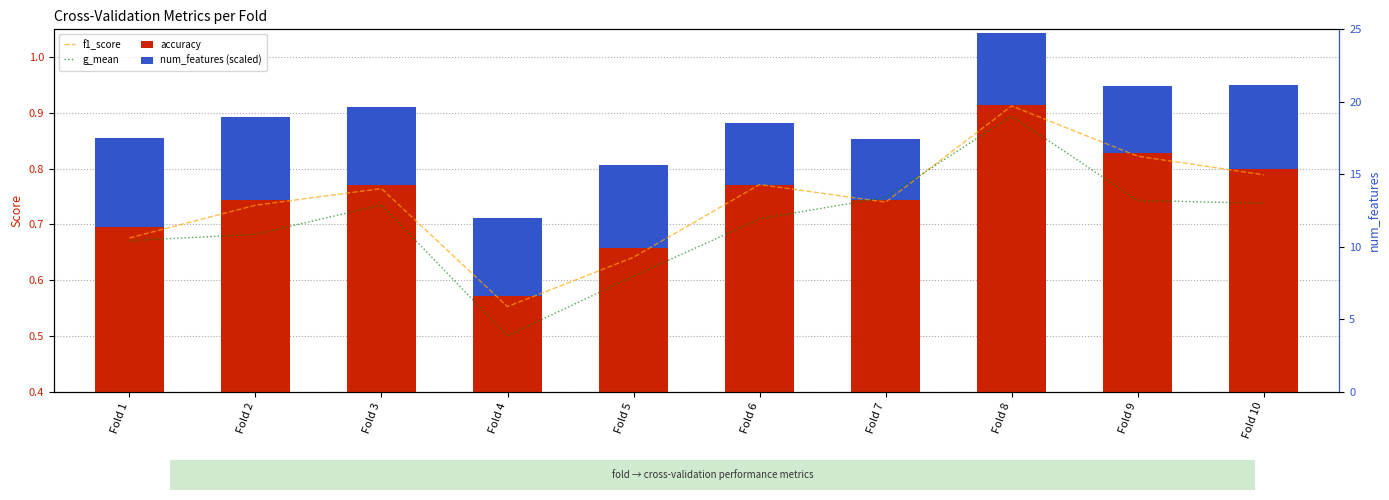

List the labels in order of g_mean value, largest first.

Fold 8, Fold 7, Fold 9, Fold 10, Fold 3, Fold 6, Fold 2, Fold 1, Fold 5, Fold 4